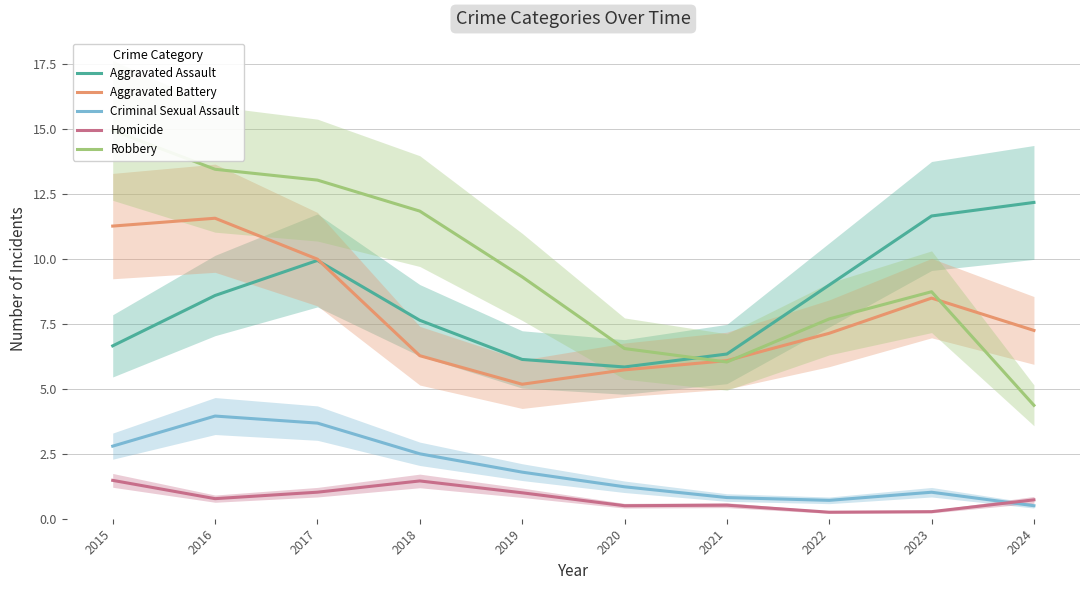

True or false: Criminal Sexual Assault and Aggravated Assault cross at least once.

False